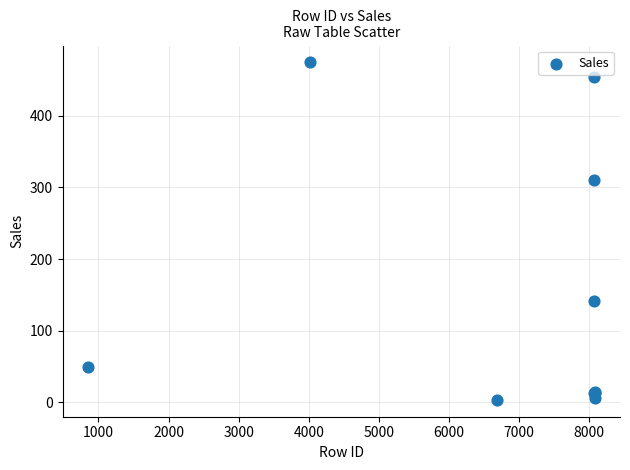

What Y value in the scatter plot is closest to 239?

310.7